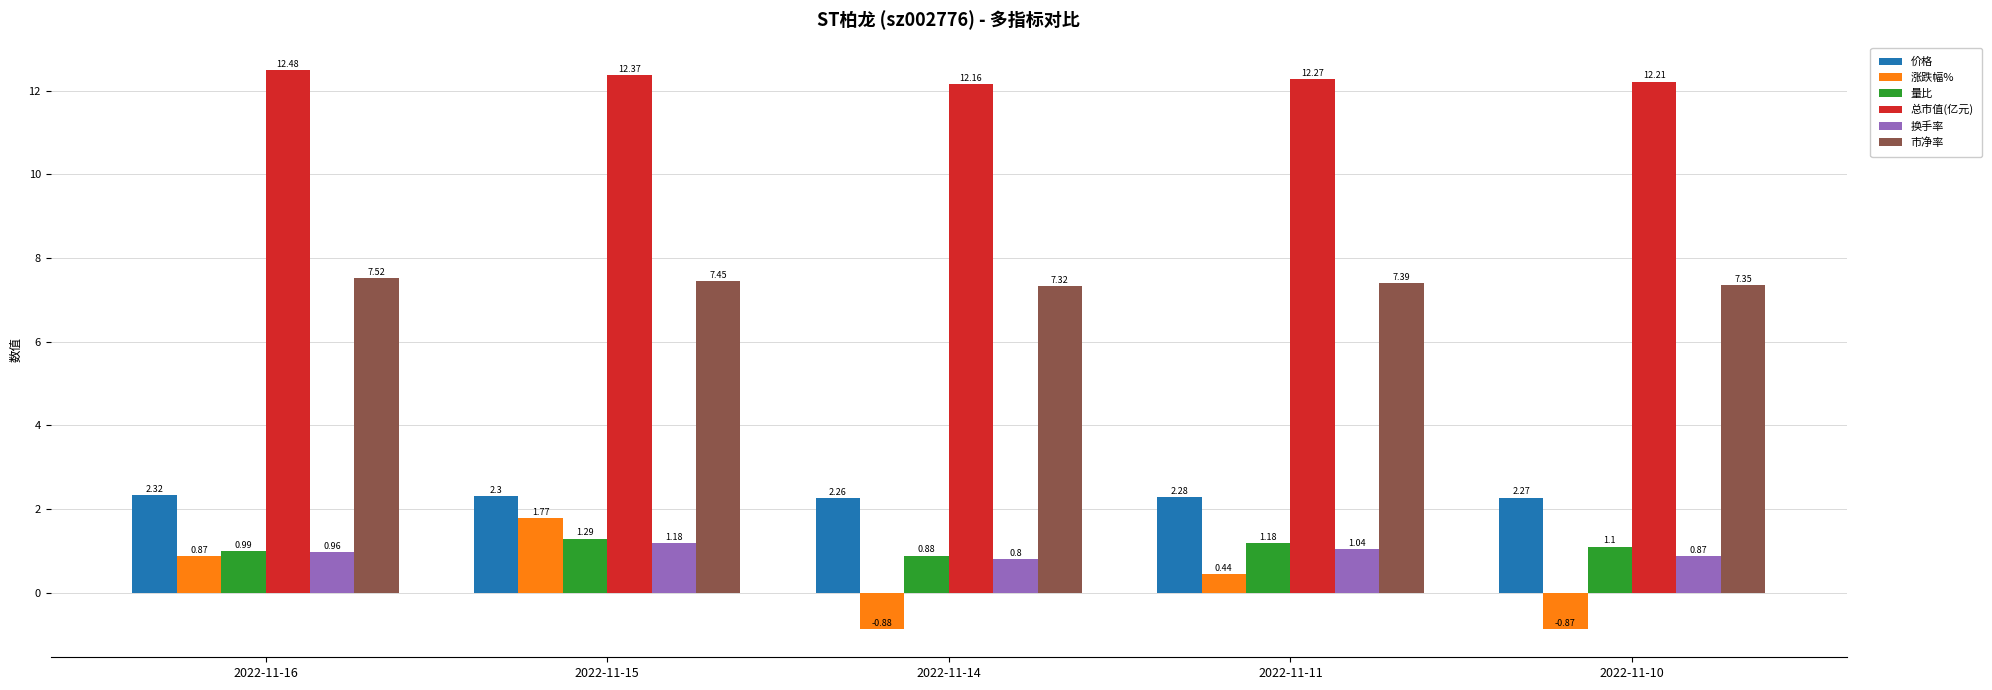

Between 2022-11-16 and 2022-11-15, which series saw the biggest shift?

涨跌幅%